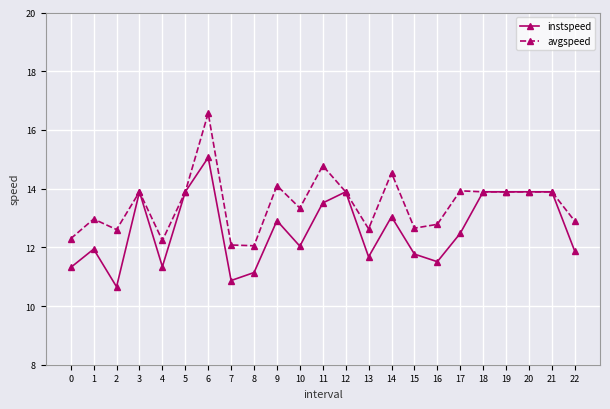

Which label corresponds to the largest value in the chart?

6